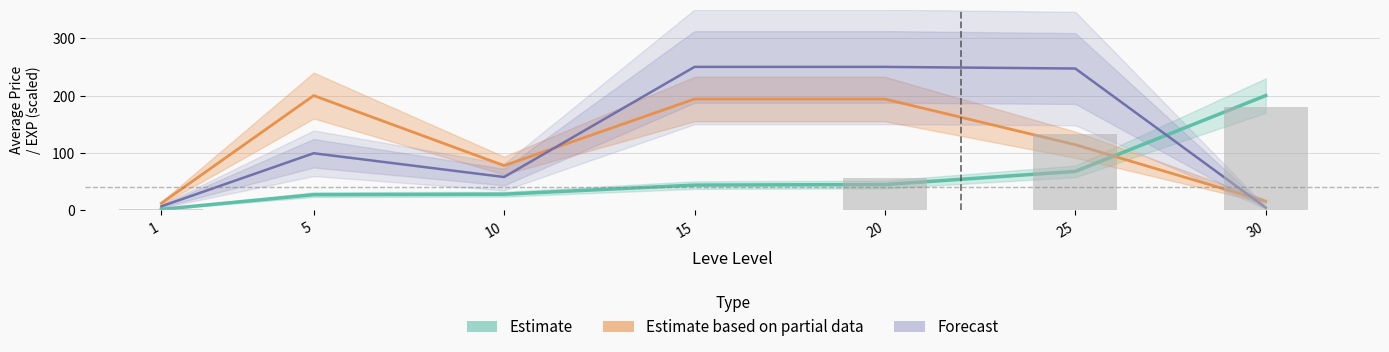

Reading right to left, list all the values displayed in this chart.

Estimate: 200.0	67.8	44.9	43.9	28.0	27.2	1.6
Estimate based on partial data: 15.6	114.3	193.9	193.9	77.9	200.0	12.2
Forecast: 4.5	247.2	250.0	250.0	58.0	99.4	6.8